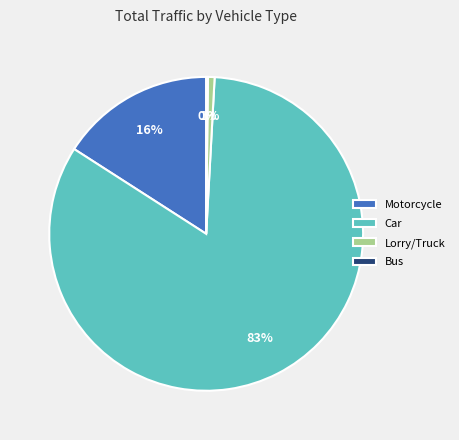

Is it true that Car is 74% of the pie?

False